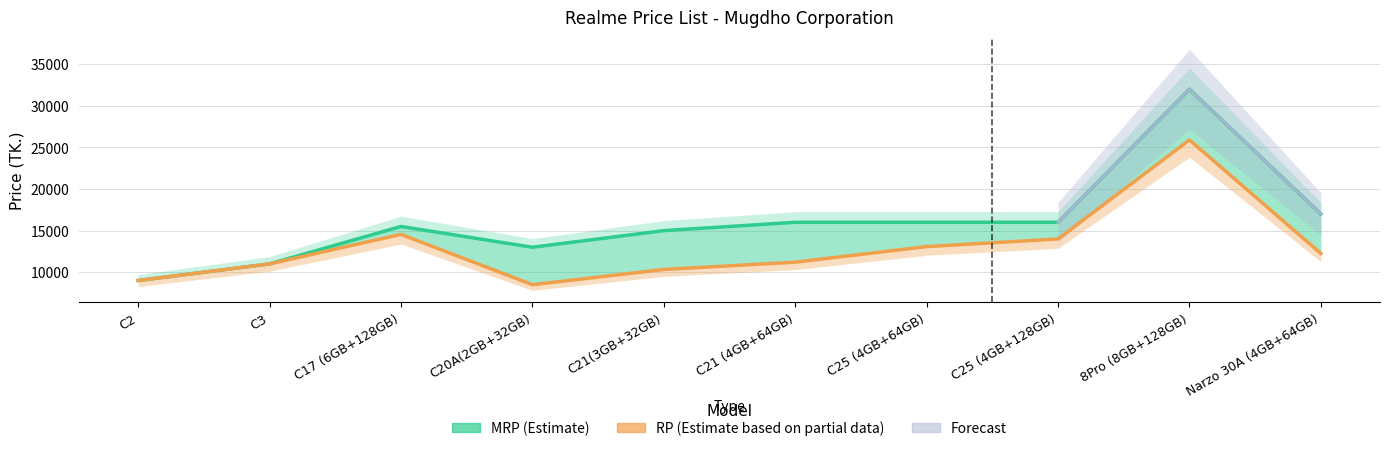

What is the total value across all series at C20A(2GB+32GB)?

21480